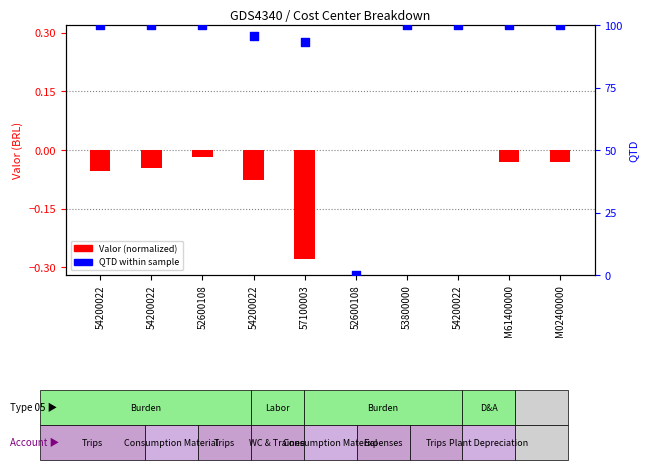

Which series contains the lowest Y value?

Valor (normalized)